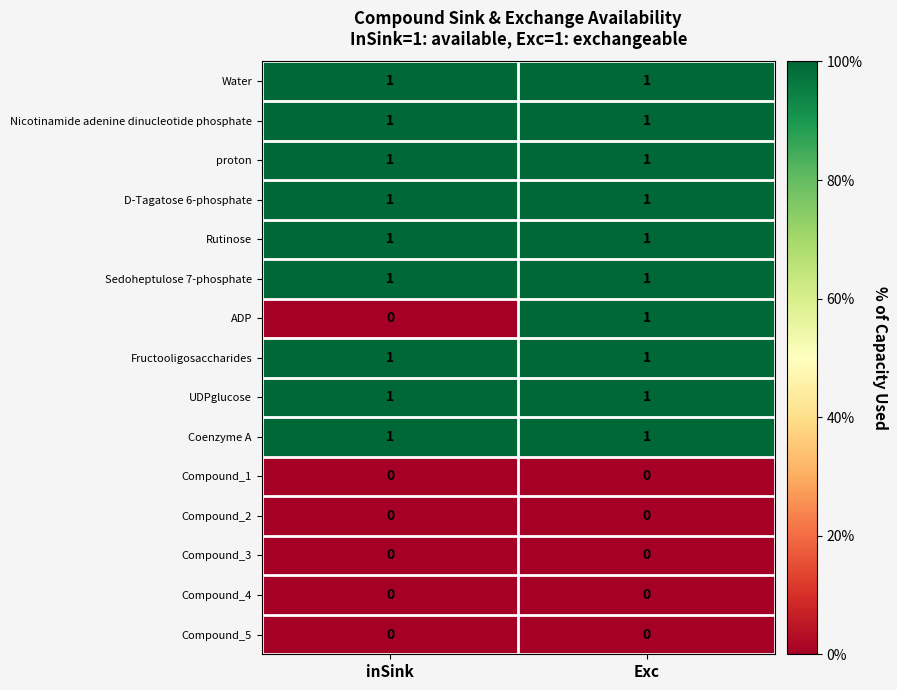

True or false: D-Tagatose 6-phosphate has a value of 0 at inSink.

False